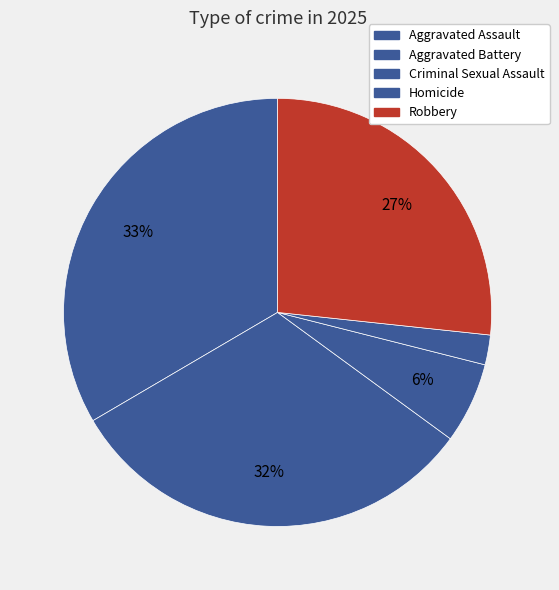

How much of the chart is everything except Aggravated Assault?

66.6%